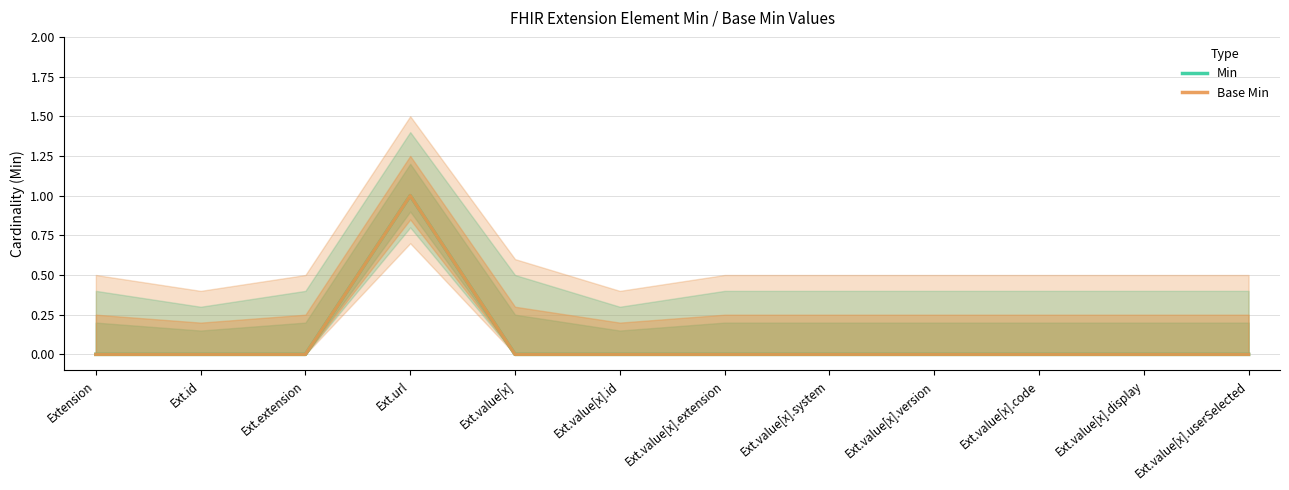

How many categories are shown in the chart?

12